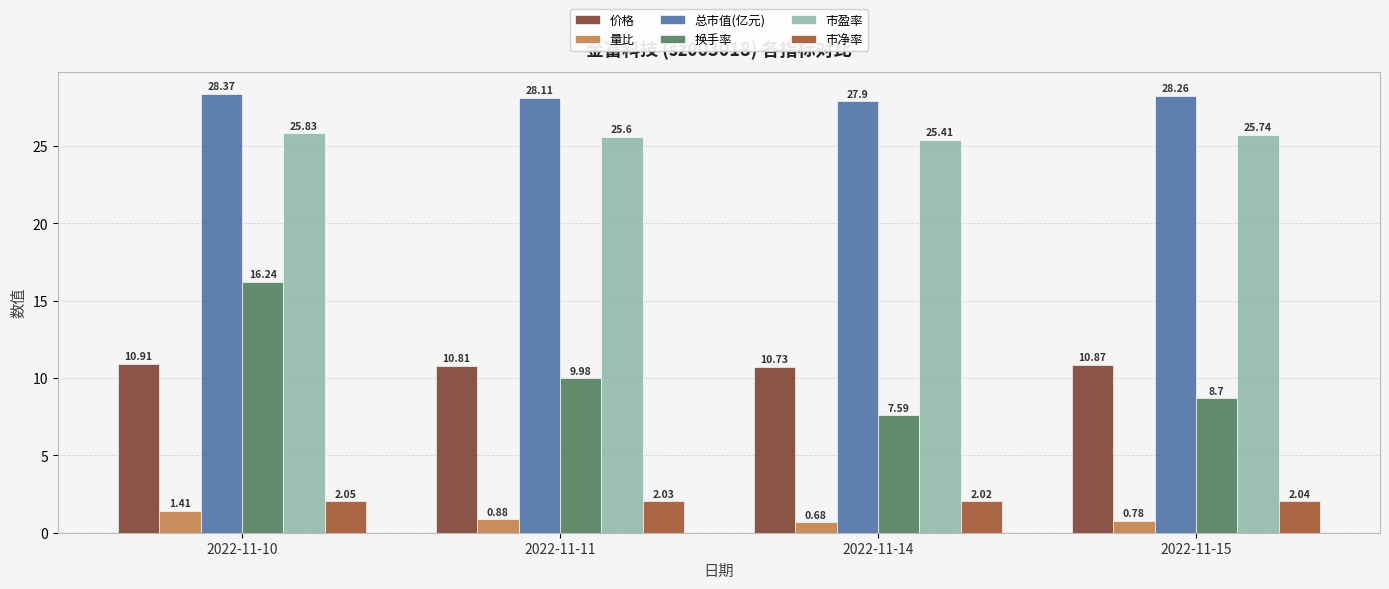

At how many categories does at least one series exceed 14?

4